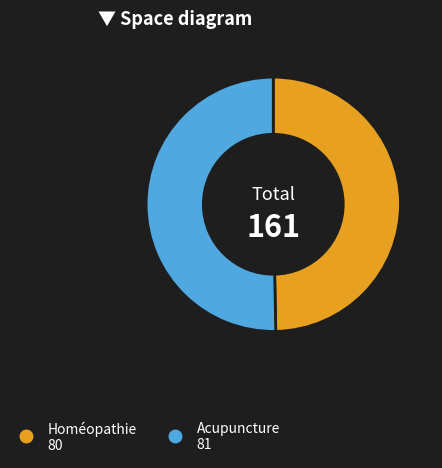

Is the sum of Acupuncture and Homéopathie greater than half?

Yes